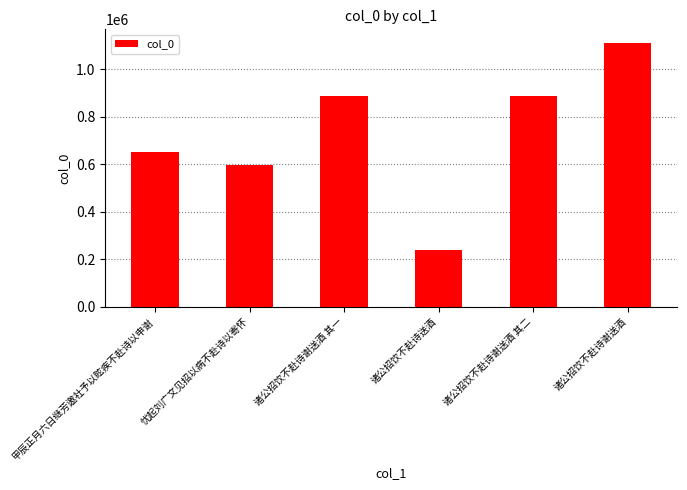

Is it true that the value at 诸公招饮不赴诗谢送酒 其二 is 424308?

False